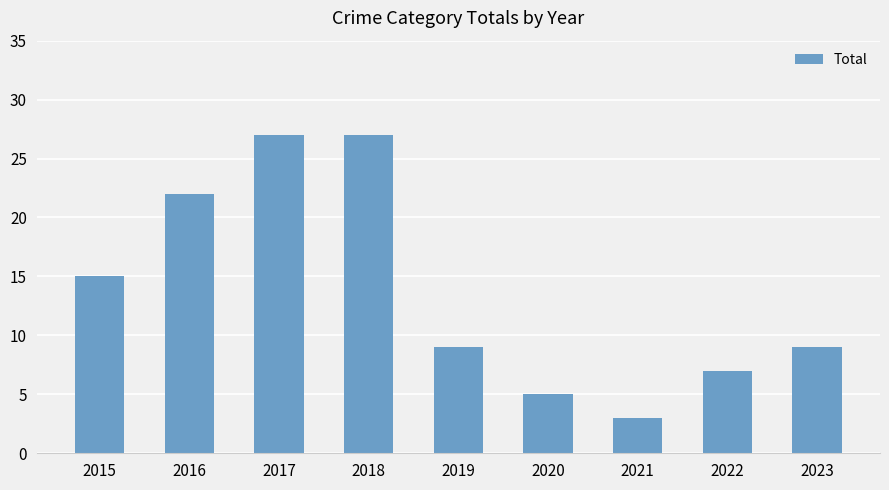

Reading right to left, transcribe all the data shown in this chart.

9	7	3	5	9	27	27	22	15